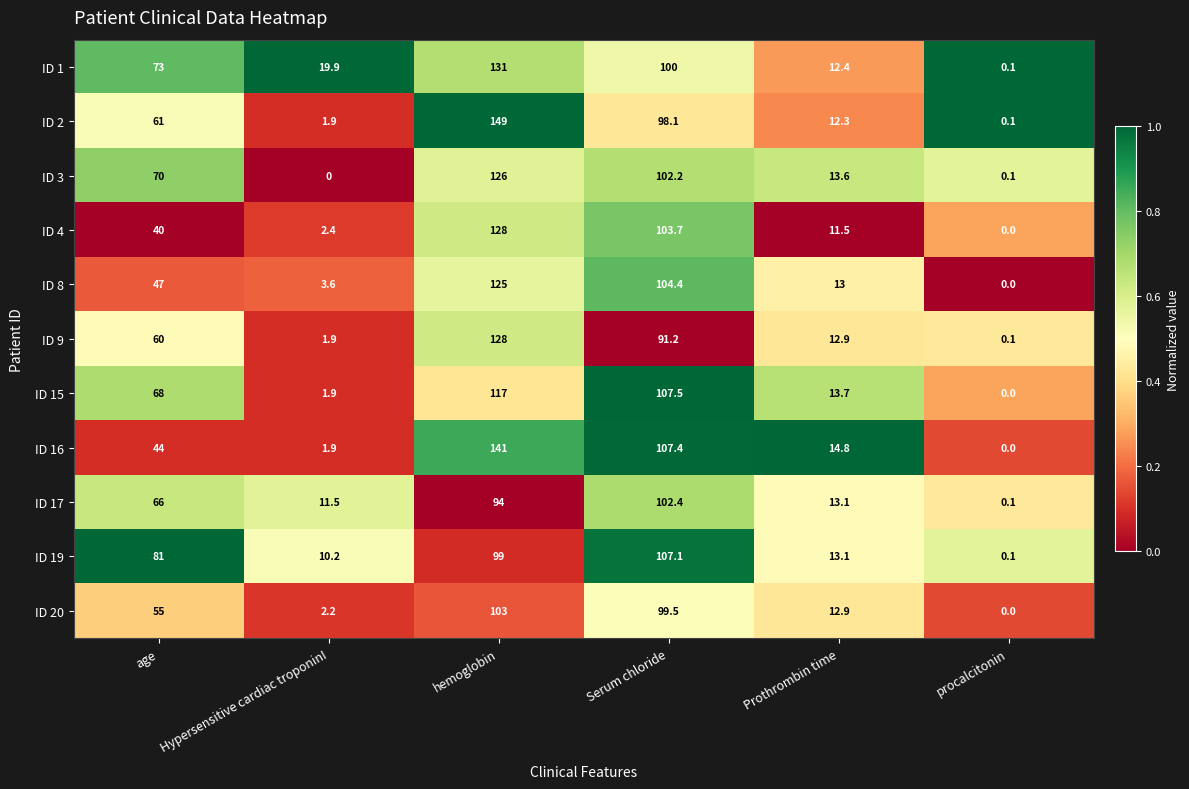

How many distinct data groups are displayed?

11